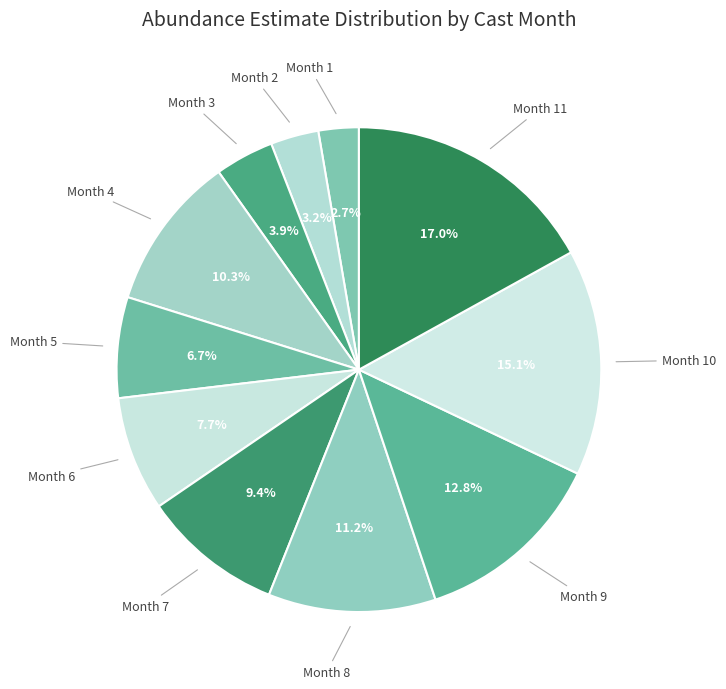

Which category has the biggest portion of the pie?

11